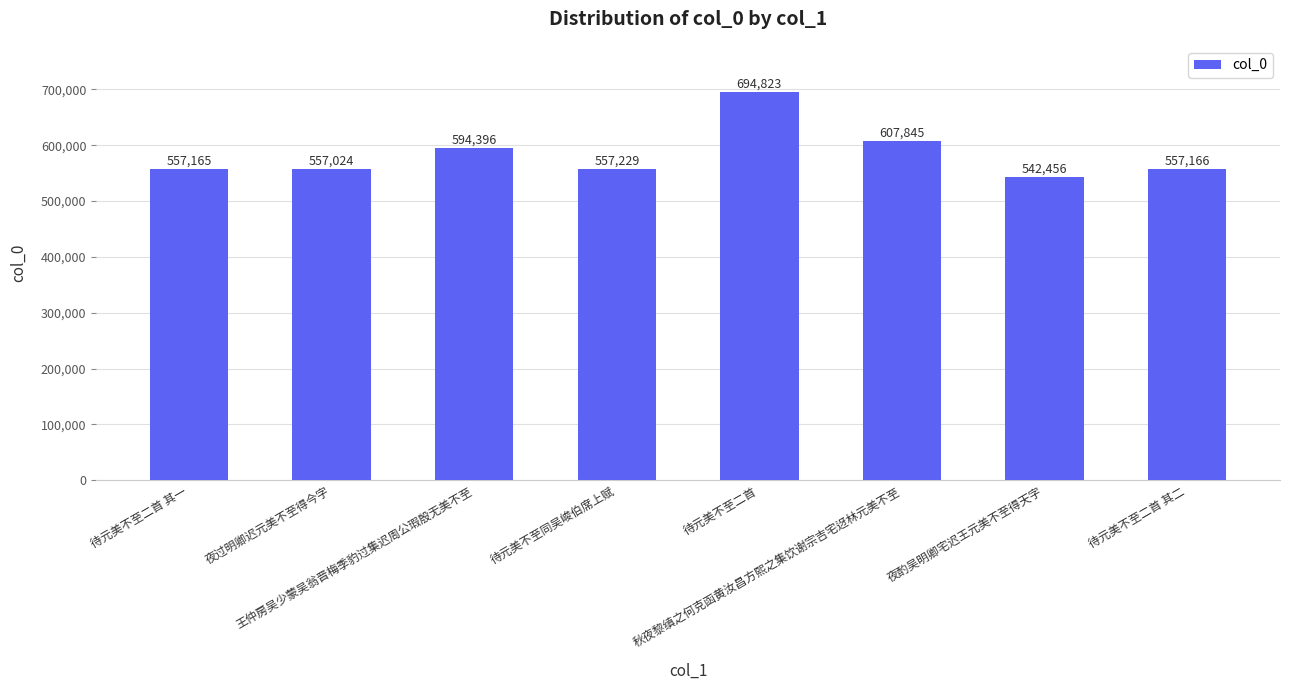

At which label does the data first exceed 557229?

王仲房吴少蒙吴翁晋梅季豹过集迟周公瑕殷无美不至